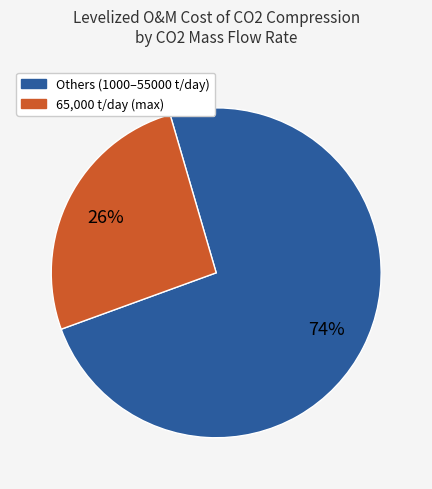

Is there a majority slice in this chart?

Yes